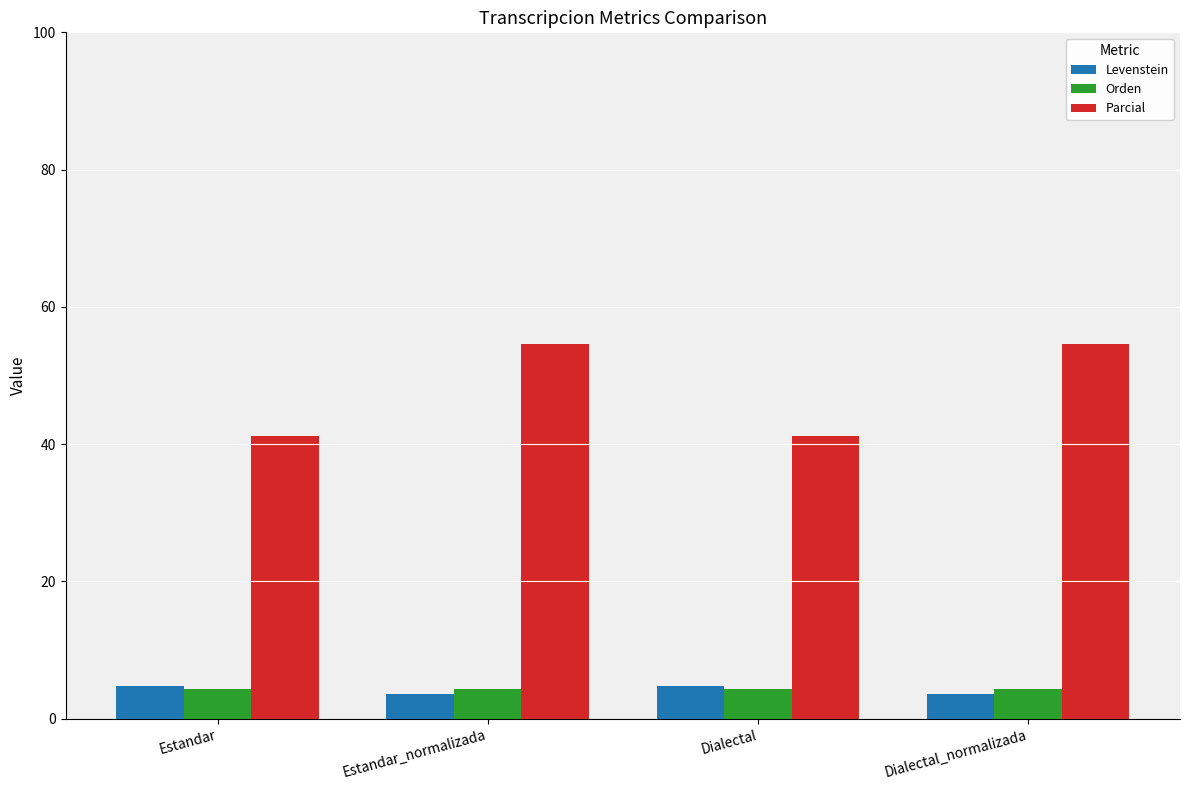

What is the difference between the highest and lowest values at Estandar_normalizada?

51.0